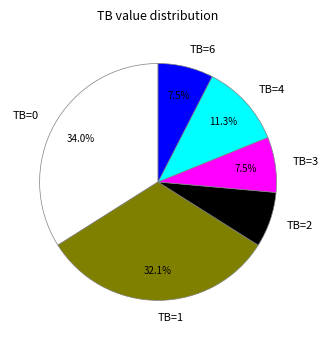

Is there any slice that represents more than half of the pie?

No